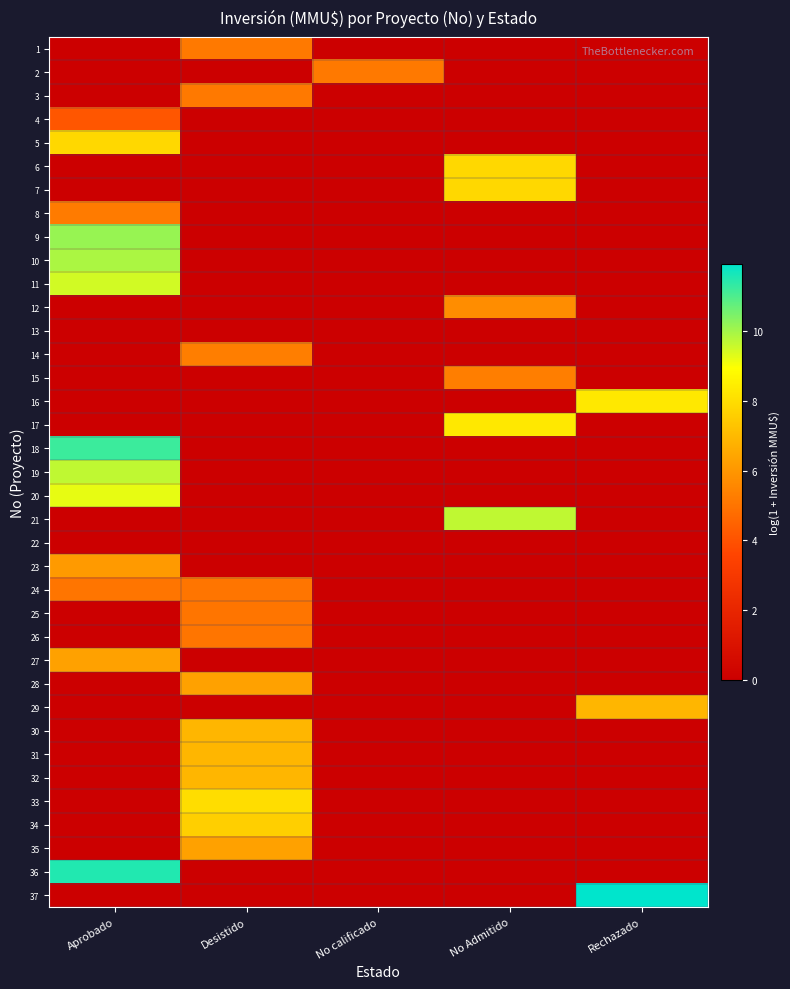

Reading right to left, extract all data points from this chart.

1: Rechazado=0.0	No Admitido=0.0	No calificado=0.0	Desistido=5.1	Aprobado=0.0
2: Rechazado=0.0	No Admitido=0.0	No calificado=5.1	Desistido=0.0	Aprobado=0.0
3: Rechazado=0.0	No Admitido=0.0	No calificado=0.0	Desistido=5.1	Aprobado=0.0
4: Rechazado=0.0	No Admitido=0.0	No calificado=0.0	Desistido=0.0	Aprobado=4.1
5: Rechazado=0.0	No Admitido=0.0	No calificado=0.0	Desistido=0.0	Aprobado=7.9
6: Rechazado=0.0	No Admitido=7.9	No calificado=0.0	Desistido=0.0	Aprobado=0.0
7: Rechazado=0.0	No Admitido=7.9	No calificado=0.0	Desistido=0.0	Aprobado=0.0
8: Rechazado=0.0	No Admitido=0.0	No calificado=0.0	Desistido=0.0	Aprobado=5.2
9: Rechazado=0.0	No Admitido=0.0	No calificado=0.0	Desistido=0.0	Aprobado=10.1
10: Rechazado=0.0	No Admitido=0.0	No calificado=0.0	Desistido=0.0	Aprobado=9.9
11: Rechazado=0.0	No Admitido=0.0	No calificado=0.0	Desistido=0.0	Aprobado=9.5
12: Rechazado=0.0	No Admitido=5.7	No calificado=0.0	Desistido=0.0	Aprobado=0.0
13: Rechazado=0.0	No Admitido=0.0	No calificado=0.0	Desistido=0.0	Aprobado=0.0
14: Rechazado=0.0	No Admitido=0.0	No calificado=0.0	Desistido=5.3	Aprobado=0.0
15: Rechazado=0.0	No Admitido=5.3	No calificado=0.0	Desistido=0.0	Aprobado=0.0
16: Rechazado=8.3	No Admitido=0.0	No calificado=0.0	Desistido=0.0	Aprobado=0.0
17: Rechazado=0.0	No Admitido=8.3	No calificado=0.0	Desistido=0.0	Aprobado=0.0
18: Rechazado=0.0	No Admitido=0.0	No calificado=0.0	Desistido=0.0	Aprobado=11.2
19: Rechazado=0.0	No Admitido=0.0	No calificado=0.0	Desistido=0.0	Aprobado=9.7
20: Rechazado=0.0	No Admitido=0.0	No calificado=0.0	Desistido=0.0	Aprobado=9.2
21: Rechazado=0.0	No Admitido=9.7	No calificado=0.0	Desistido=0.0	Aprobado=0.0
22: Rechazado=0.0	No Admitido=0.0	No calificado=0.0	Desistido=0.0	Aprobado=0.0
23: Rechazado=0.0	No Admitido=0.0	No calificado=0.0	Desistido=0.0	Aprobado=6.1
24: Rechazado=0.0	No Admitido=0.0	No calificado=0.0	Desistido=5.0	Aprobado=5.0
25: Rechazado=0.0	No Admitido=0.0	No calificado=0.0	Desistido=5.0	Aprobado=0.0
26: Rechazado=0.0	No Admitido=0.0	No calificado=0.0	Desistido=5.0	Aprobado=0.0
27: Rechazado=0.0	No Admitido=0.0	No calificado=0.0	Desistido=0.0	Aprobado=6.3
28: Rechazado=0.0	No Admitido=0.0	No calificado=0.0	Desistido=6.3	Aprobado=0.0
29: Rechazado=6.9	No Admitido=0.0	No calificado=0.0	Desistido=0.0	Aprobado=0.0
30: Rechazado=0.0	No Admitido=0.0	No calificado=0.0	Desistido=6.9	Aprobado=0.0
31: Rechazado=0.0	No Admitido=0.0	No calificado=0.0	Desistido=6.9	Aprobado=0.0
32: Rechazado=0.0	No Admitido=0.0	No calificado=0.0	Desistido=6.9	Aprobado=0.0
33: Rechazado=0.0	No Admitido=0.0	No calificado=0.0	Desistido=8.0	Aprobado=0.0
34: Rechazado=0.0	No Admitido=0.0	No calificado=0.0	Desistido=7.6	Aprobado=0.0
35: Rechazado=0.0	No Admitido=0.0	No calificado=0.0	Desistido=6.3	Aprobado=0.0
36: Rechazado=0.0	No Admitido=0.0	No calificado=0.0	Desistido=0.0	Aprobado=11.5
37: Rechazado=11.9	No Admitido=0.0	No calificado=0.0	Desistido=0.0	Aprobado=0.0